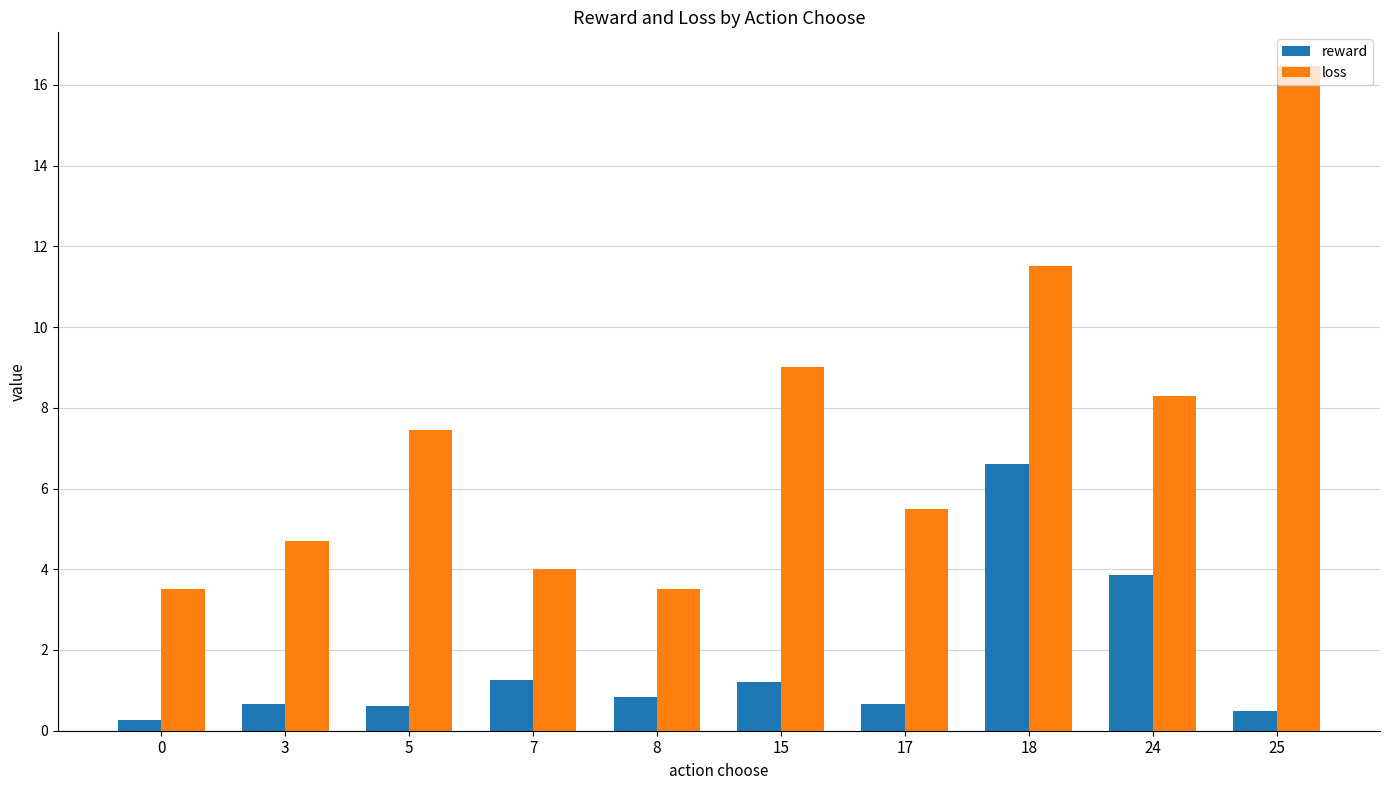

Does the chart contain any negative values?

No